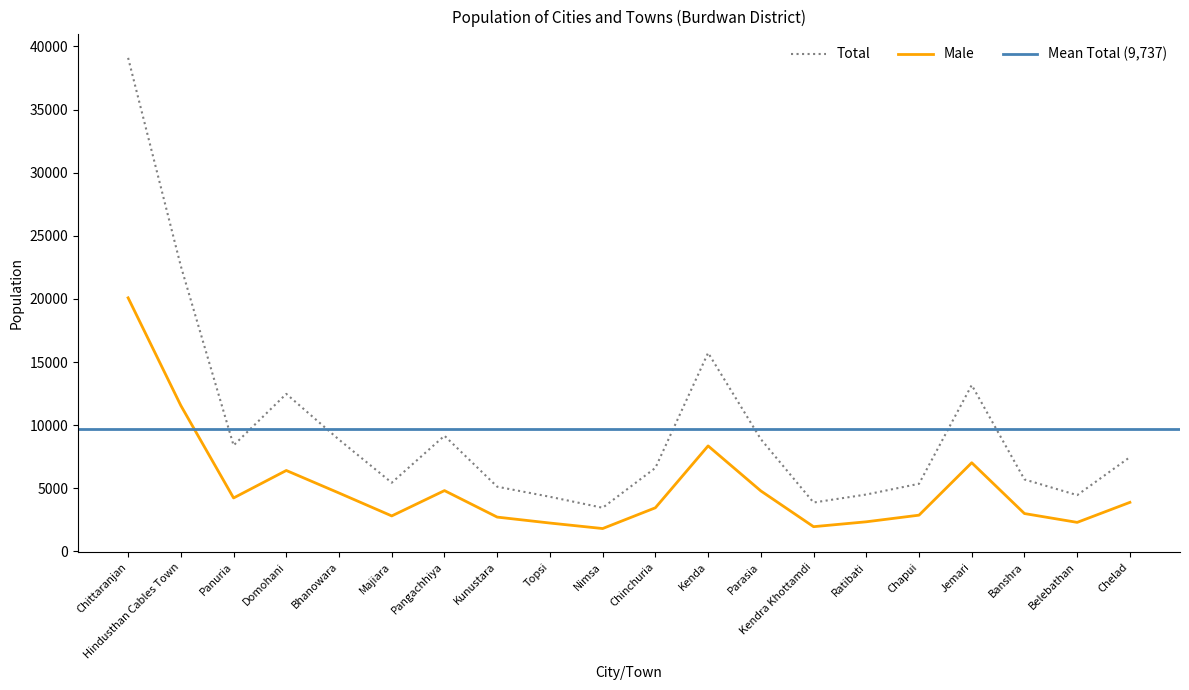

True or false: Male and Total cross at least once.

False